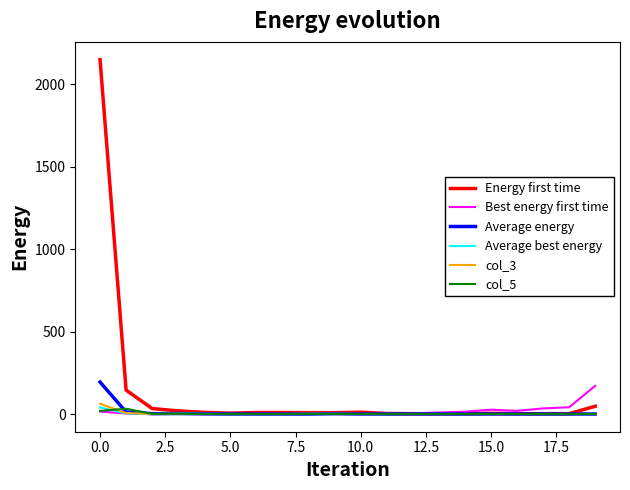

Which series has the widest spread of values?

Energy first time